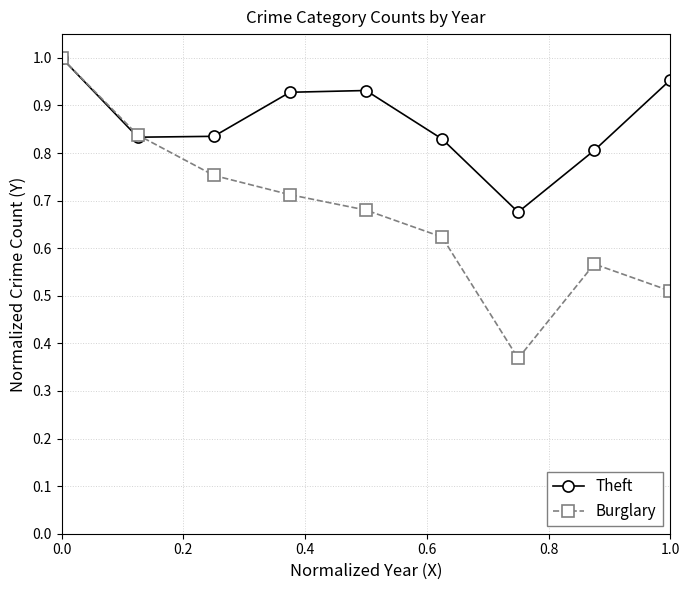

List the series in order of their overall mean, highest first.

Theft, Burglary